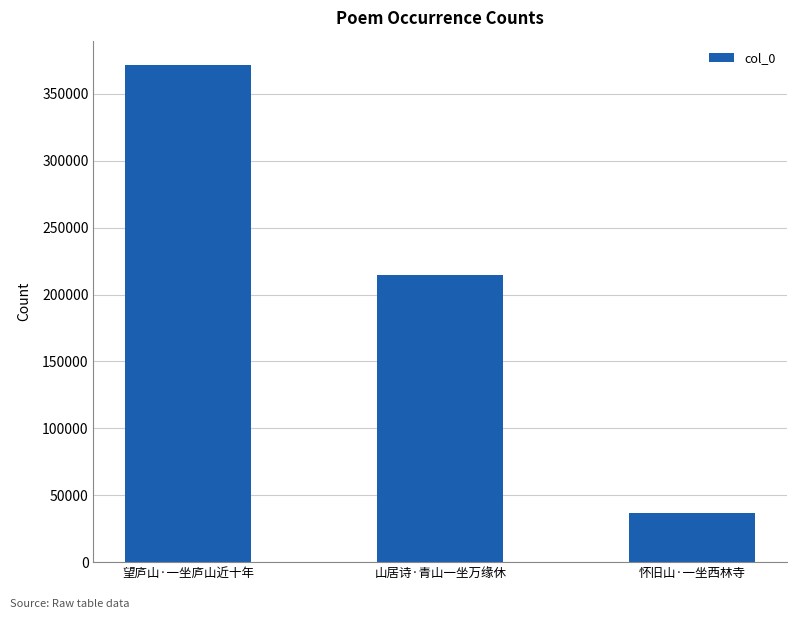

At which label is the value closest to 203921?

山居诗·青山一坐万缘休